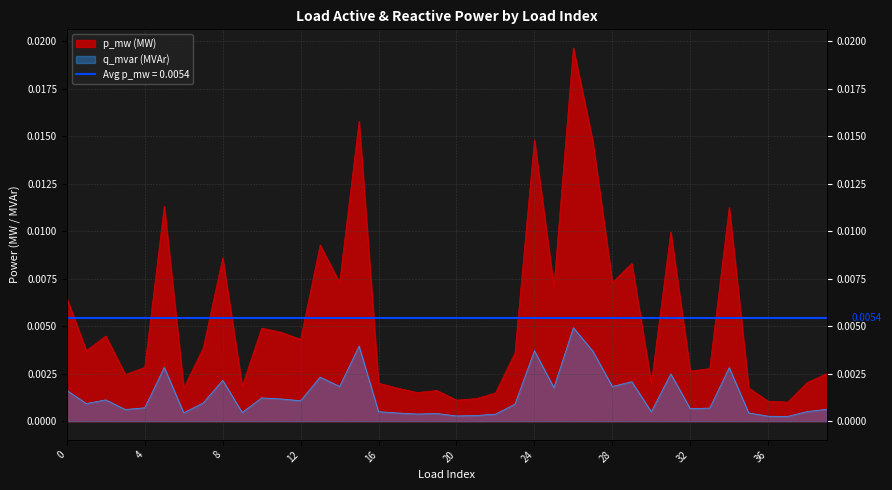

How many data points does each series have?

40